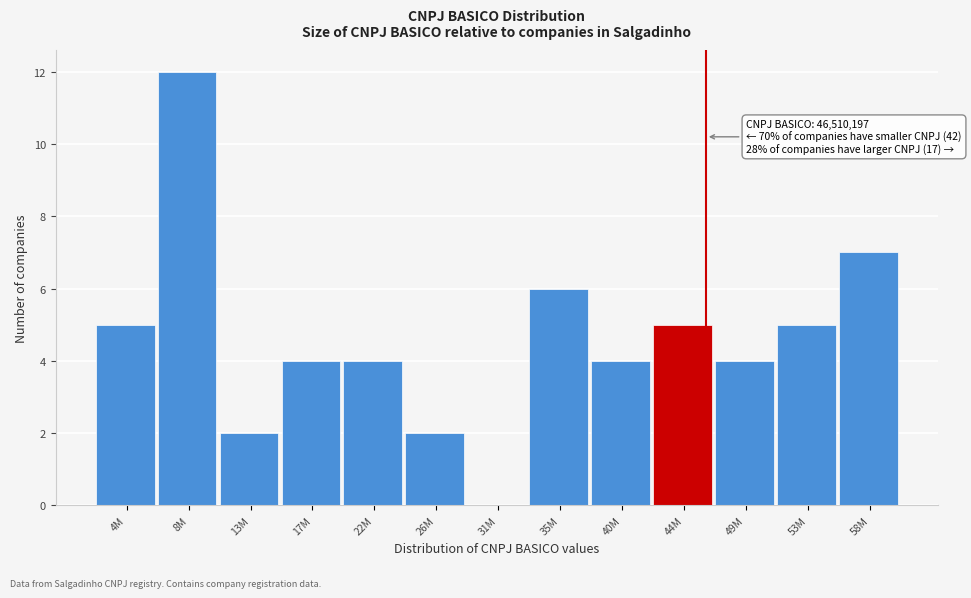

Reading right to left, list all the values displayed in this chart.

58M=7	53M=5	49M=4	44M=5	40M=4	35M=6	31M=0	26M=2	22M=4	17M=4	13M=2	8M=12	4M=5